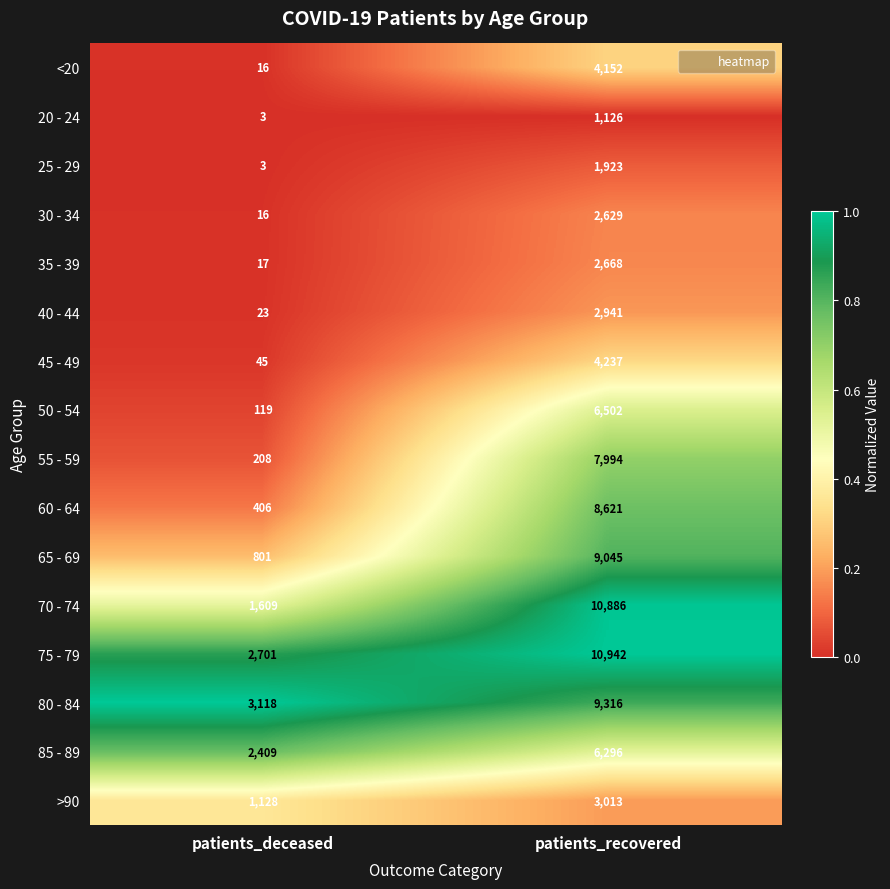

The value of >90 at patients_recovered is 5136. True or false?

False